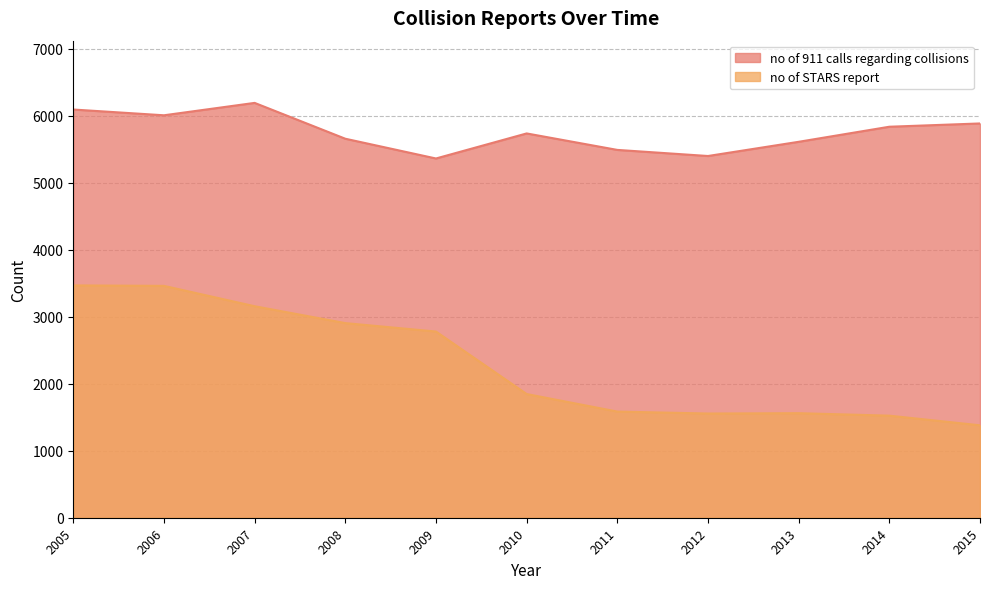

What is the approximate value of no of 911 calls regarding collisions at 2015, to the nearest 10?

5890